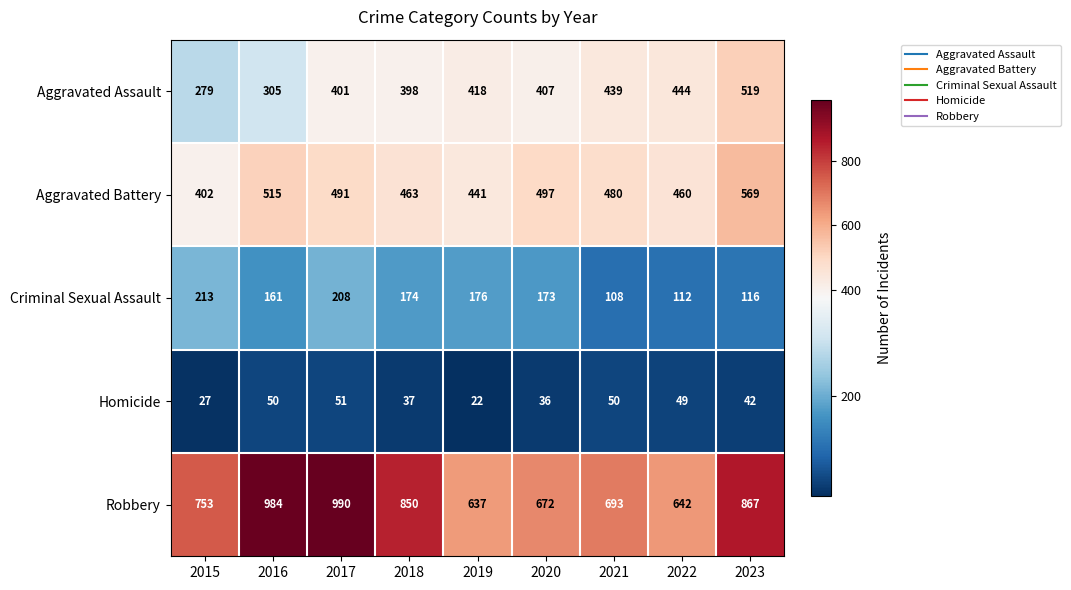

Which series changed the most between 2016 and 2020?

Robbery